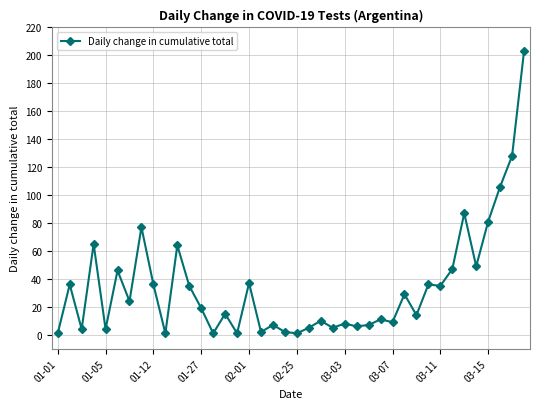

What is the difference between the maximum and second lowest values?

202